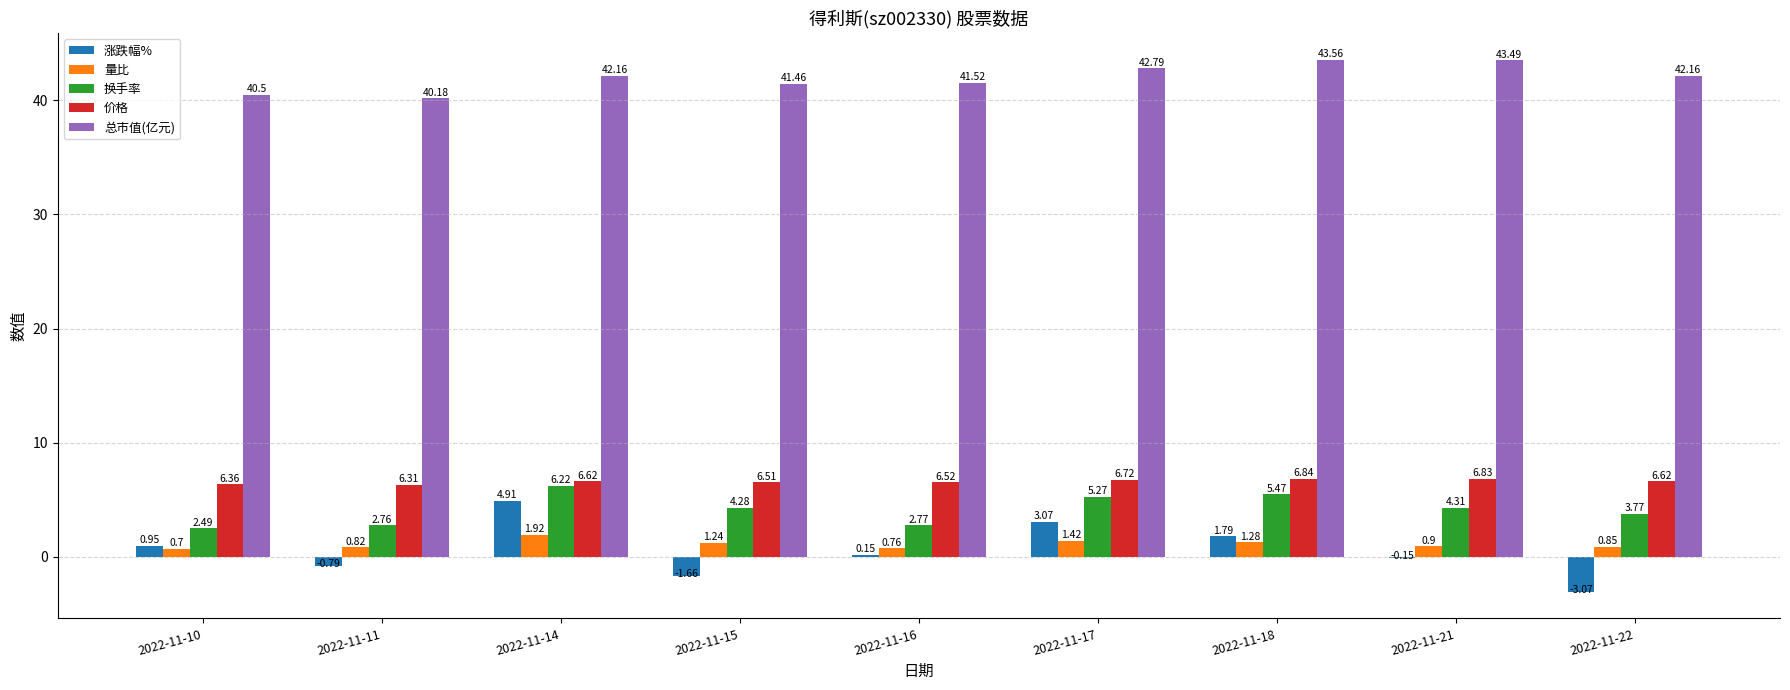

Which series has the widest spread of values?

涨跌幅%